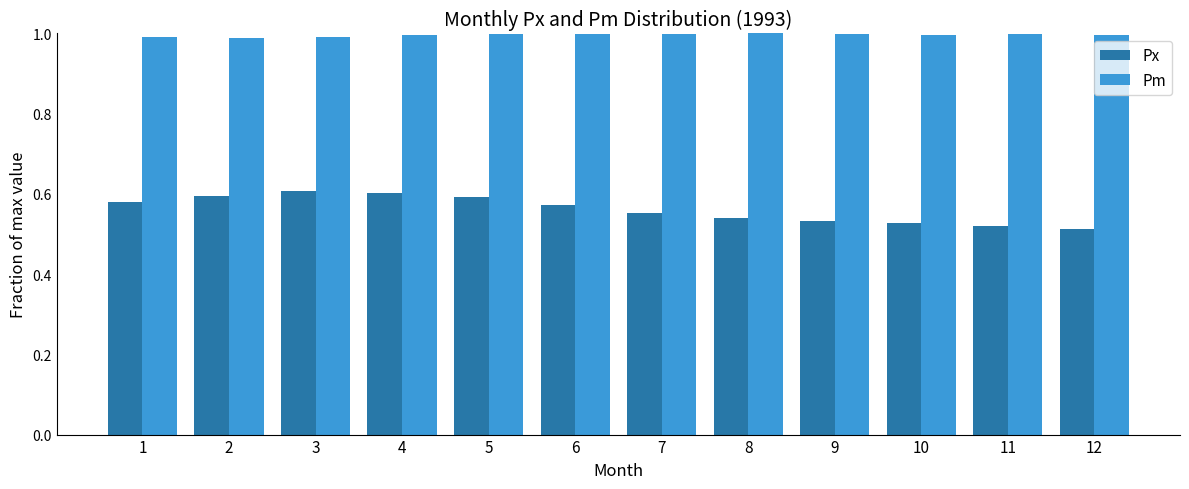

Rank the series by their average value, from lowest to highest.

Px, Pm